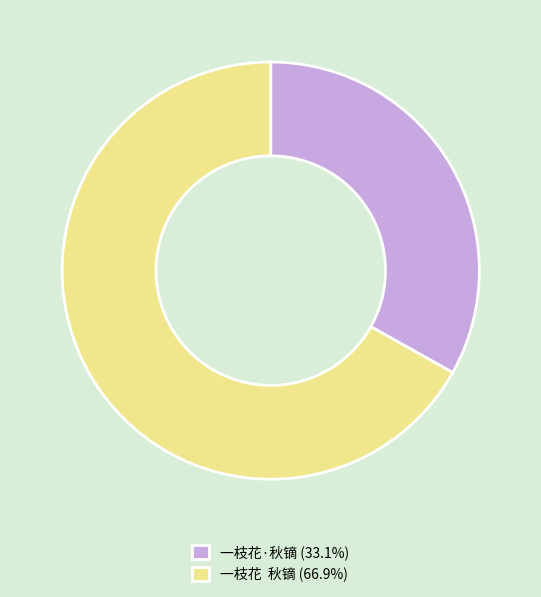

How many slices are in this pie chart?

2